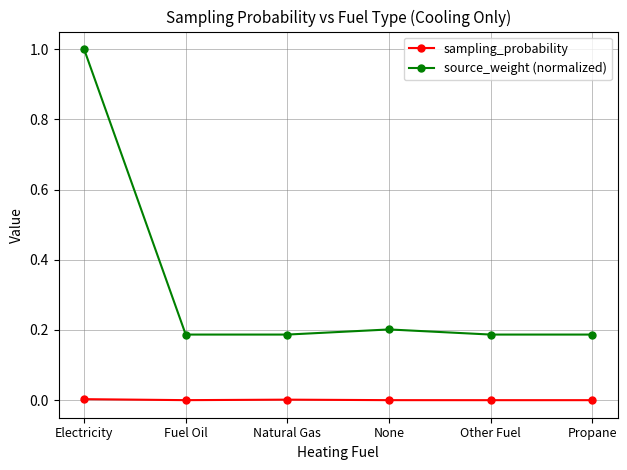

What is the difference between the maximum and minimum values in the source_weight (normalized) series?

0.8